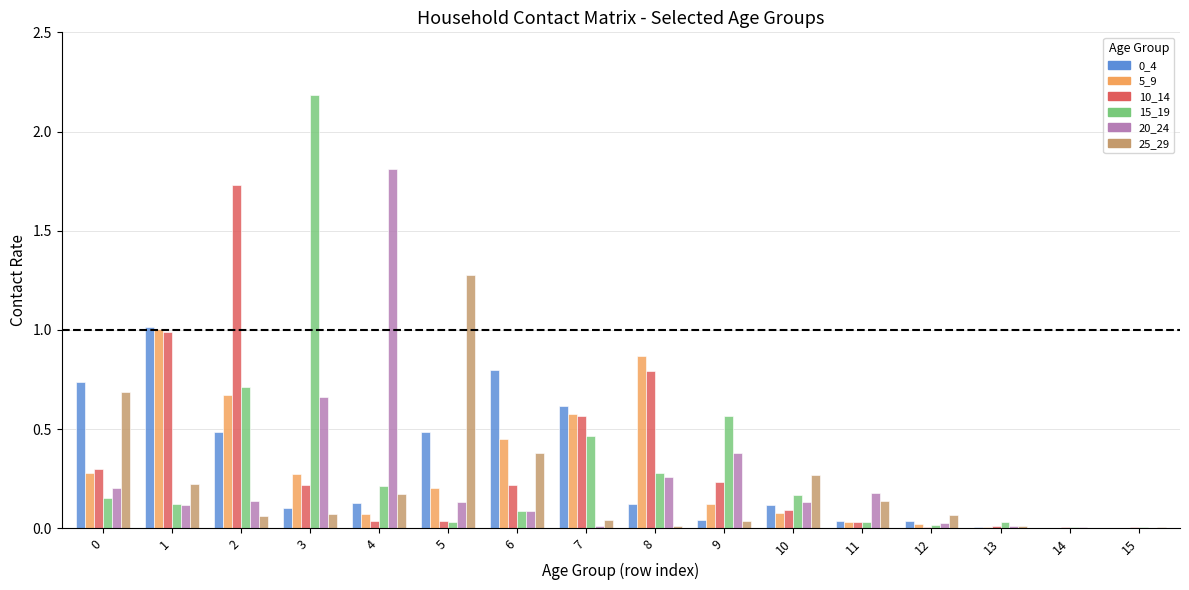

At which category is the sum across all series the highest?

2